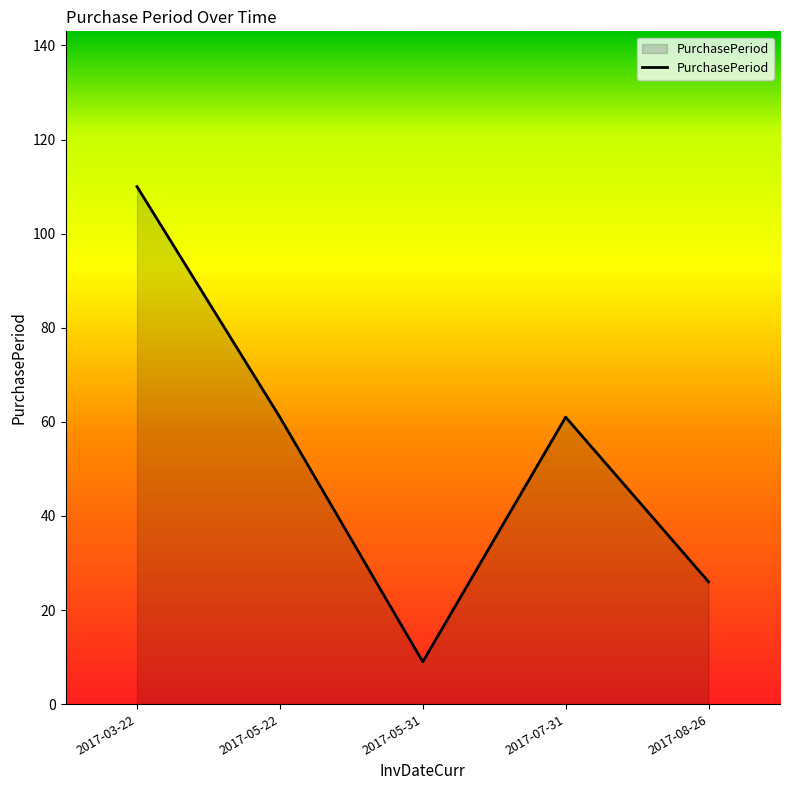

What position from the left is 2017-07-31?

4